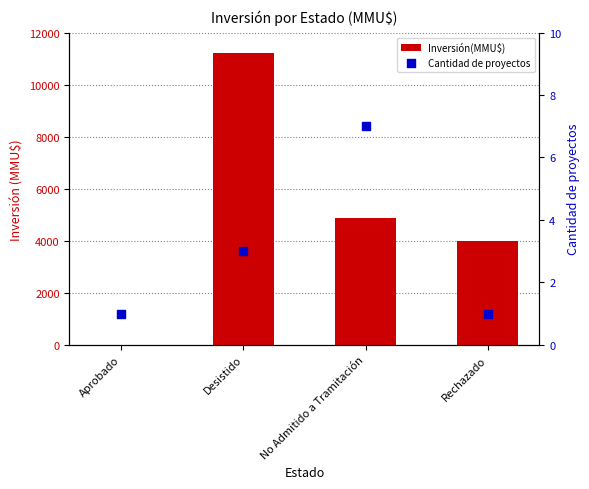

Which series has the widest spread of Y values?

Inversión(MMU$)